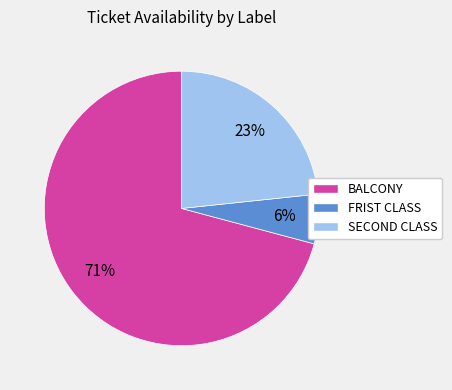

Which category has the biggest portion of the pie?

BALCONY